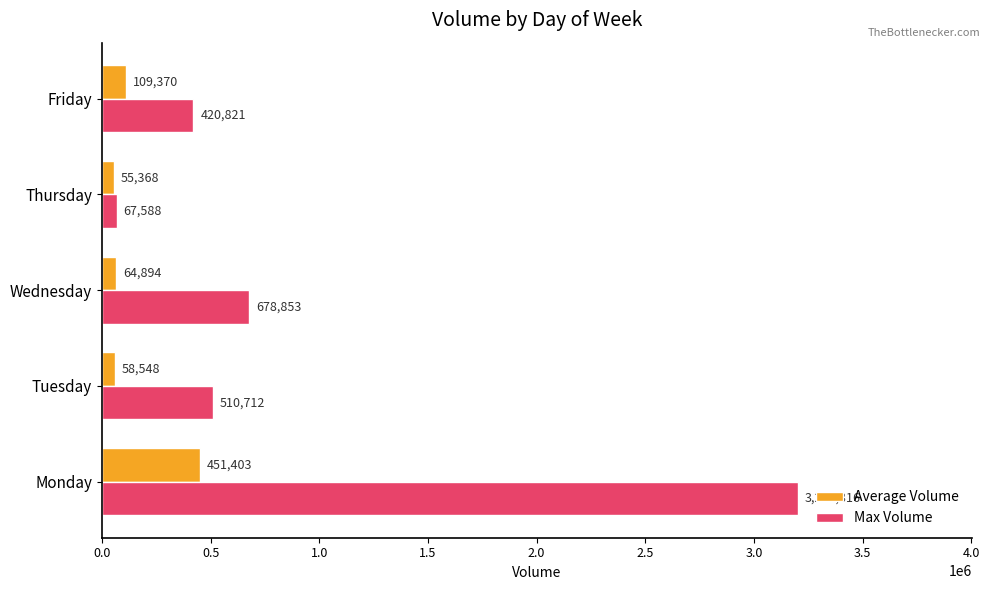

List the series in order of their overall mean, highest first.

Max Volume, Average Volume